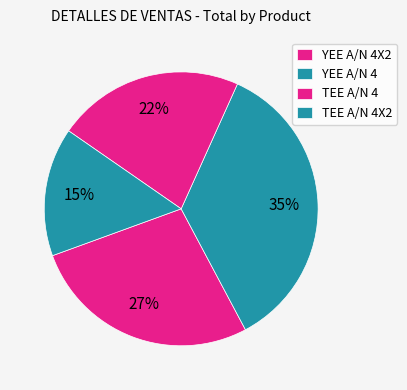

Is there any slice that represents more than half of the pie?

No